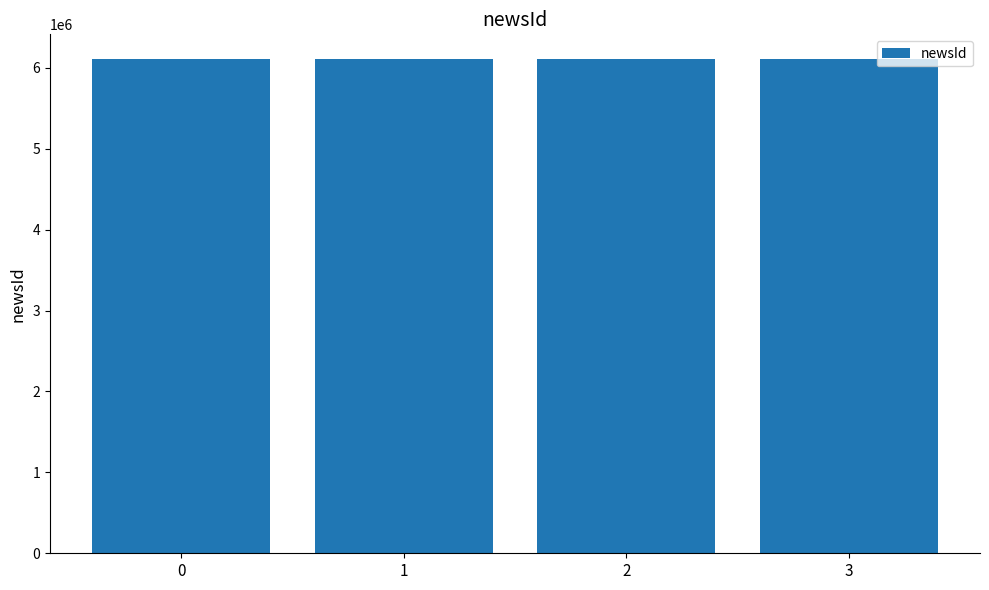

What is the sum of the values at 1 and 0?

12219290